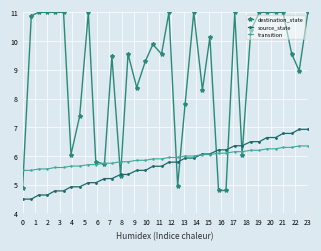

List the series in order of their peak value, highest first.

destination_state, source_state, transition